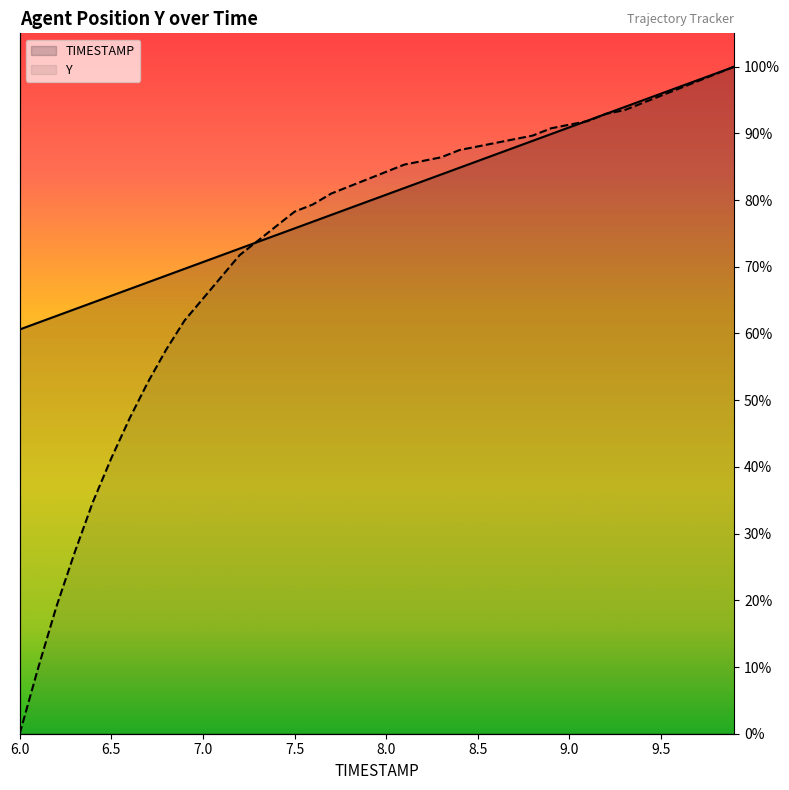

True or false: TIMESTAMP has more than 1 interior local peaks.

False